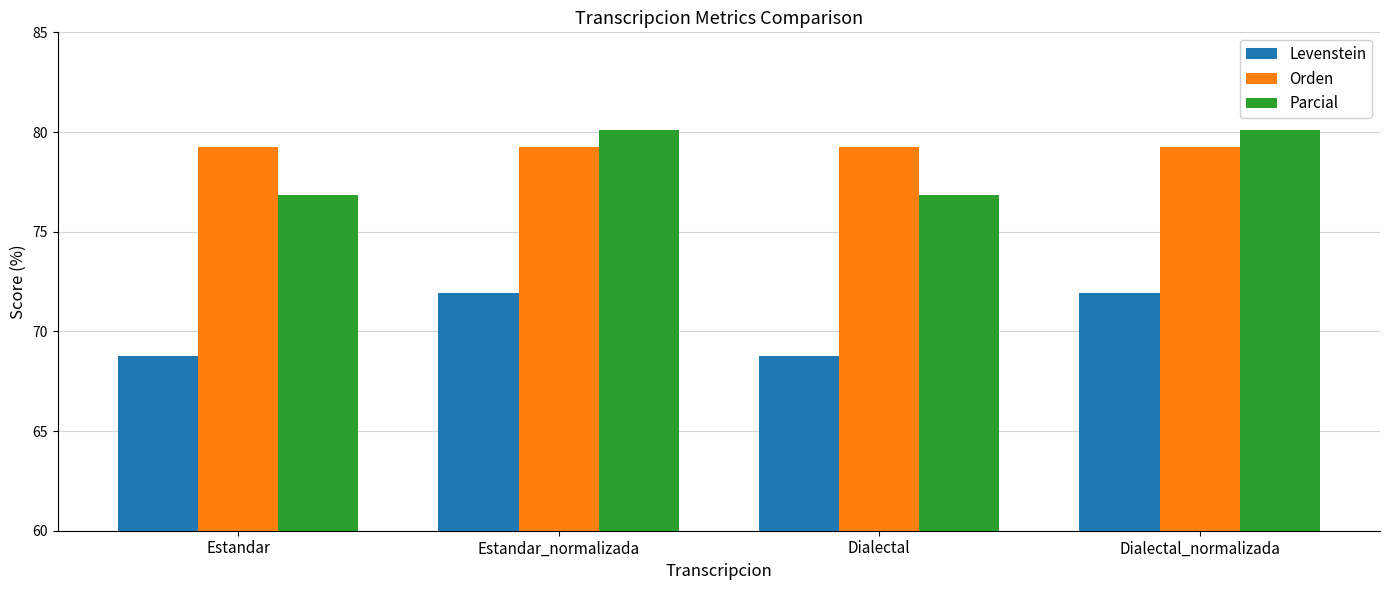

What position from the left is Estandar_normalizada?

2